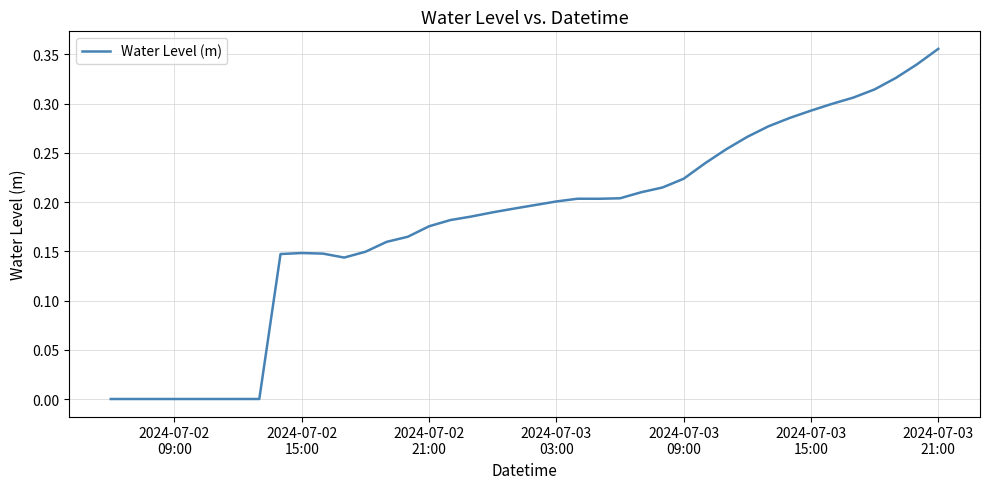

How many lines are shown in the chart?

1